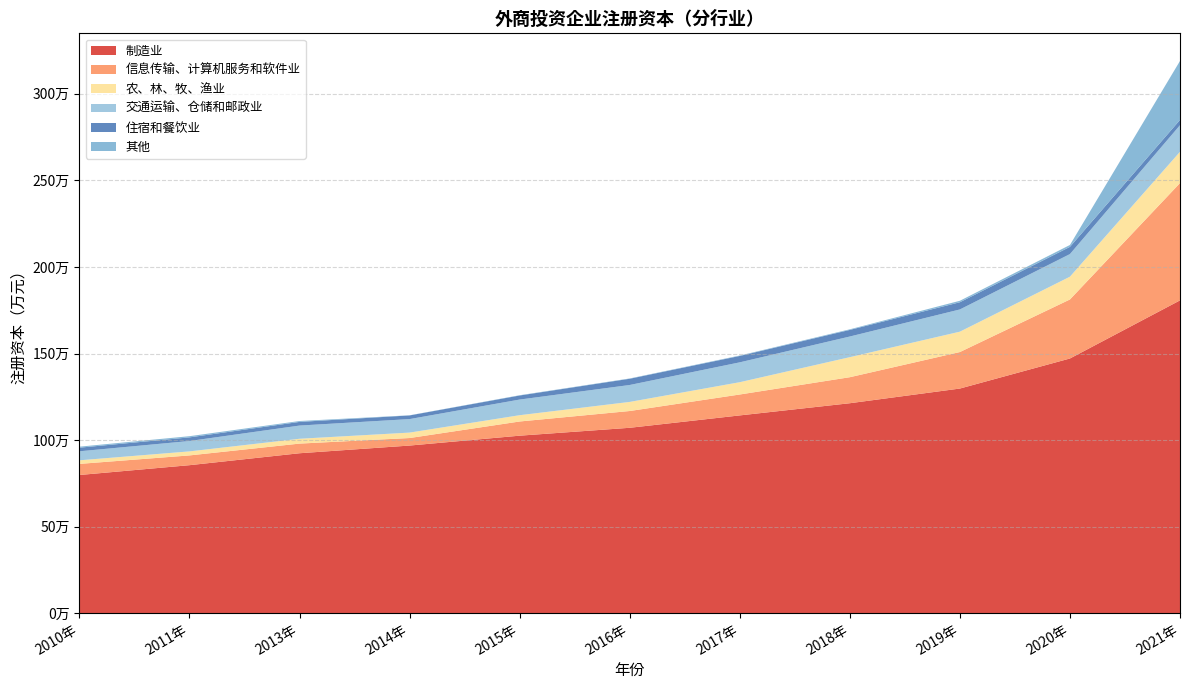

Reading left to right, transcribe all the data shown in this chart.

制造业: 2010年=798200.0	2011年=854870.6	2013年=923868.5	2014年=968276.4	2015年=1025346.0	2016年=1070920.1	2017年=1142461.5	2018年=1212812.4	2019年=1297624.8	2020年=1471266.5	2021年=1806985.7
信息传输、计算机服务和软件业: 2010年=64100.0	2011年=56427.3	2013年=55719.6	2014年=43497.9	2015年=81954.0	2016年=96913.6	2017年=120784.4	2018年=150326.8	2019年=210861.2	2020年=341007.9	2021年=677700.0
农、林、牧、渔业: 2010年=20700.0	2011年=23255.8	2013年=27904.1	2014年=31356.2	2015年=36293.2	2016年=52526.4	2017年=71052.7	2018年=115761.5	2019年=117698.8	2020年=131533.6	2021年=180730.1
交通运输、仓储和邮政业: 2010年=52100.0	2011年=59997.7	2013年=76291.1	2014年=78049.8	2015年=90378.6	2016年=97796.3	2017年=114728.8	2018年=119306.0	2019年=128372.3	2020年=130706.8	2021年=153706.6
住宿和餐饮业: 2010年=20900.0	2011年=20948.9	2013年=21106.7	2014年=21167.4	2015年=23460.9	2016年=36045.1	2017年=36883.2	2018年=38188.2	2019年=41635.6	2020年=41636.8	2021年=30387.0
其他: 2010年=5800.0	2011年=6845.9	2013年=5121.5	2014年=775.4	2015年=1588.5	2016年=1755.5	2017年=2473.7	2018年=3477.1	2019年=8526.1	2020年=10936.4	2021年=340715.0